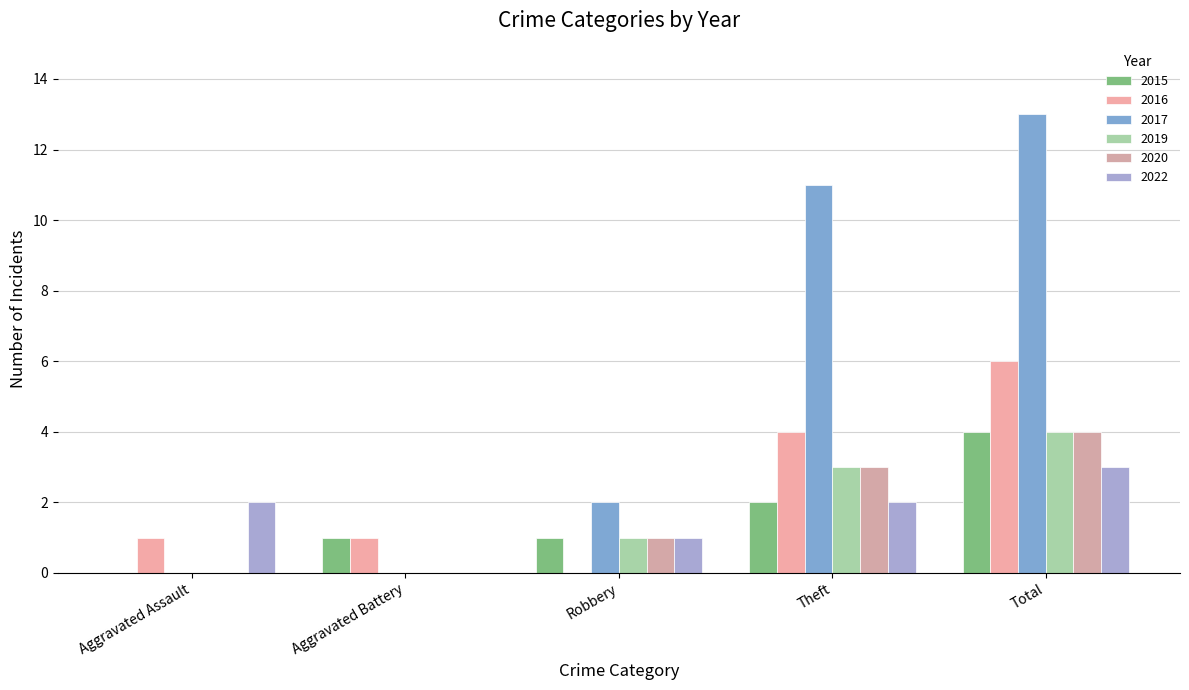

Read the 2020 value at Total.

4